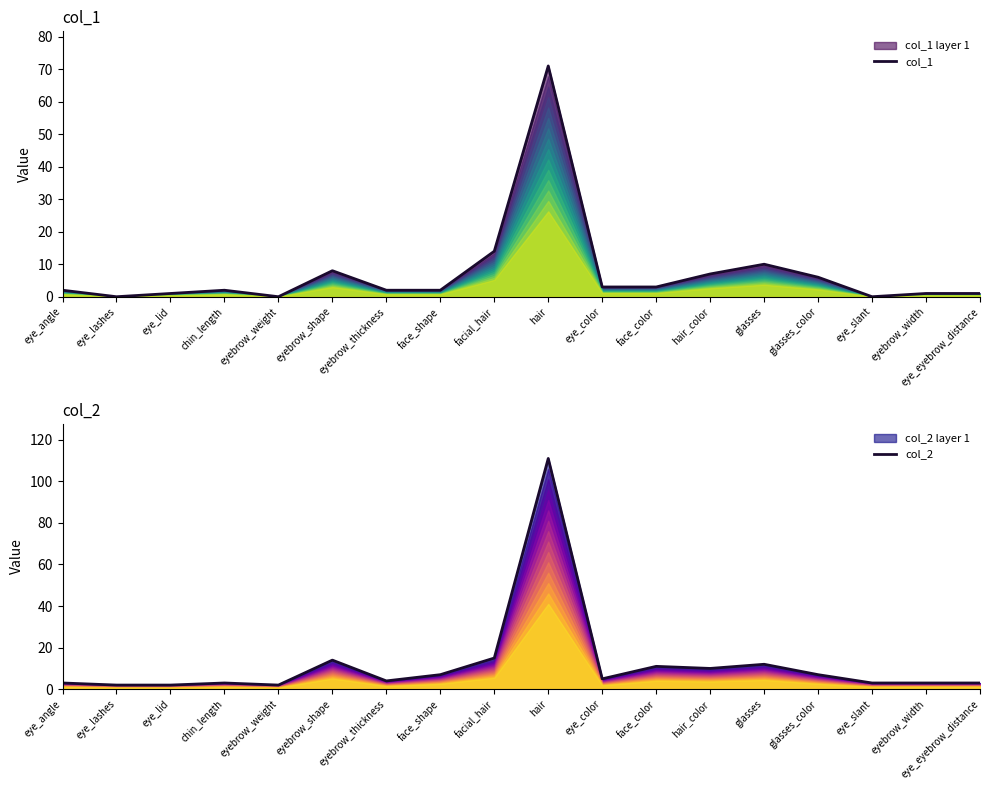

What is the difference between the highest and lowest values at eye_color?

2